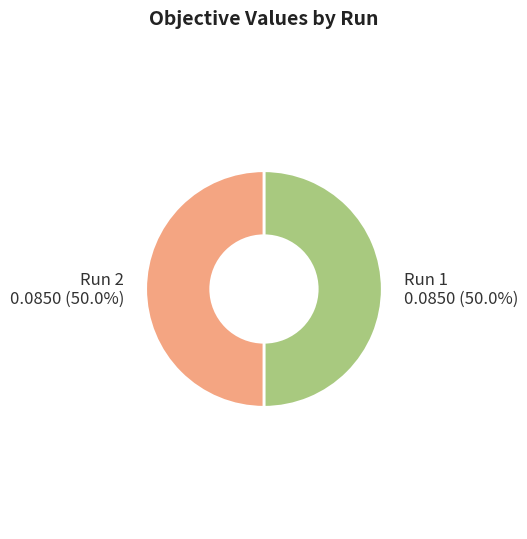

What percentage is NOT represented by Run 1?

50.0%